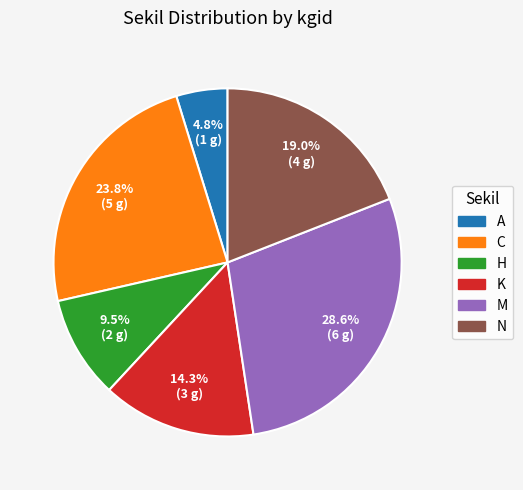

How many segments does this pie chart have?

6